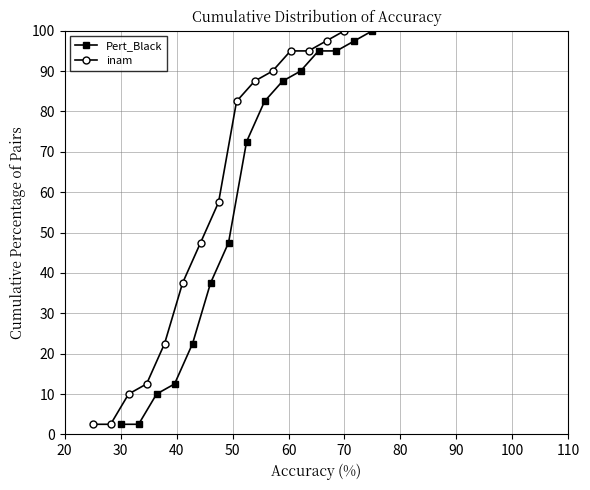

True or false: Pert_Black has more than 2 points higher than both neighbors.

False